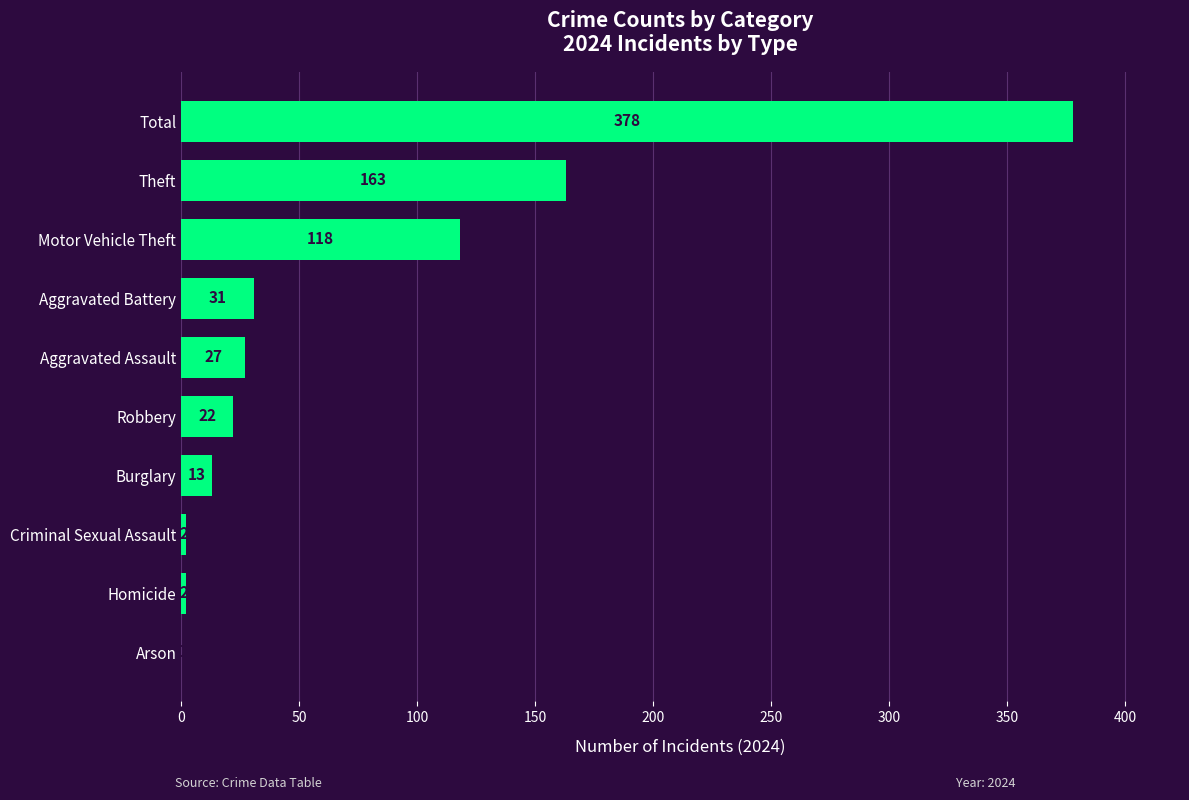

What is the change in value from Robbery to Criminal Sexual Assault?

-20